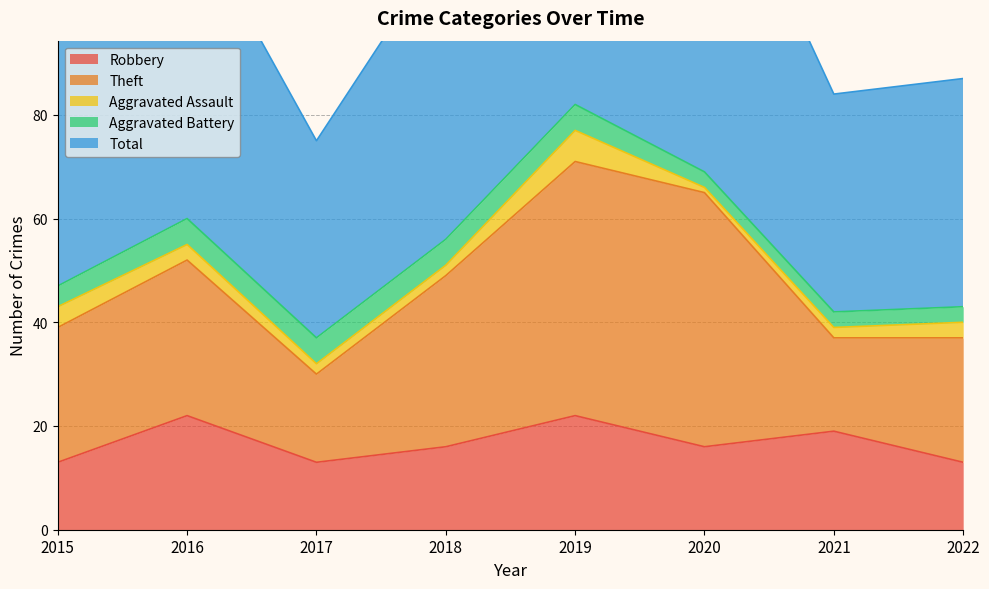

What is the value of the Theft point at the 2nd from the left?

30